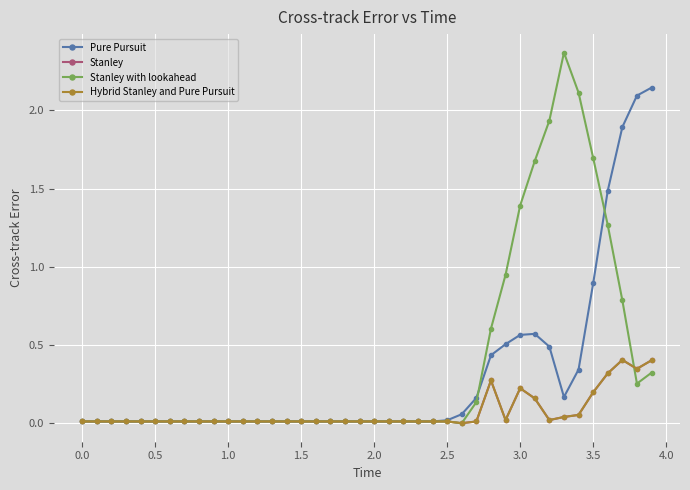

Which series has the widest spread of values?

Stanley with lookahead